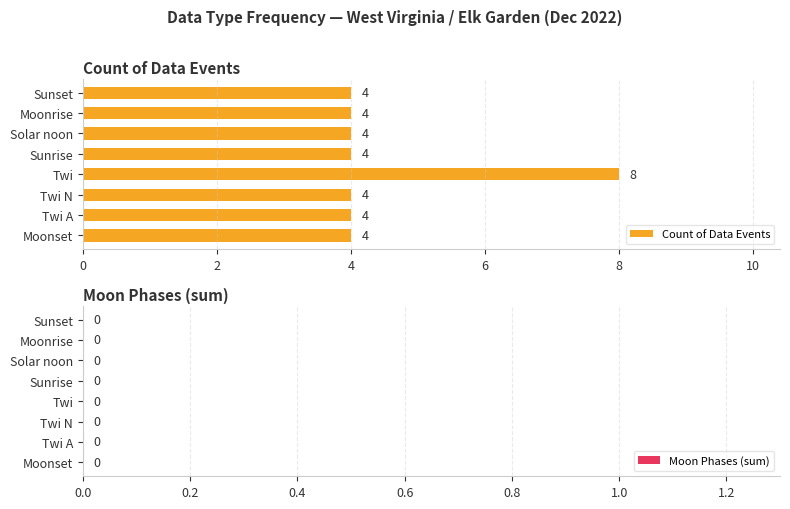

What is the sum of the values at Twi N and Twi A?

8